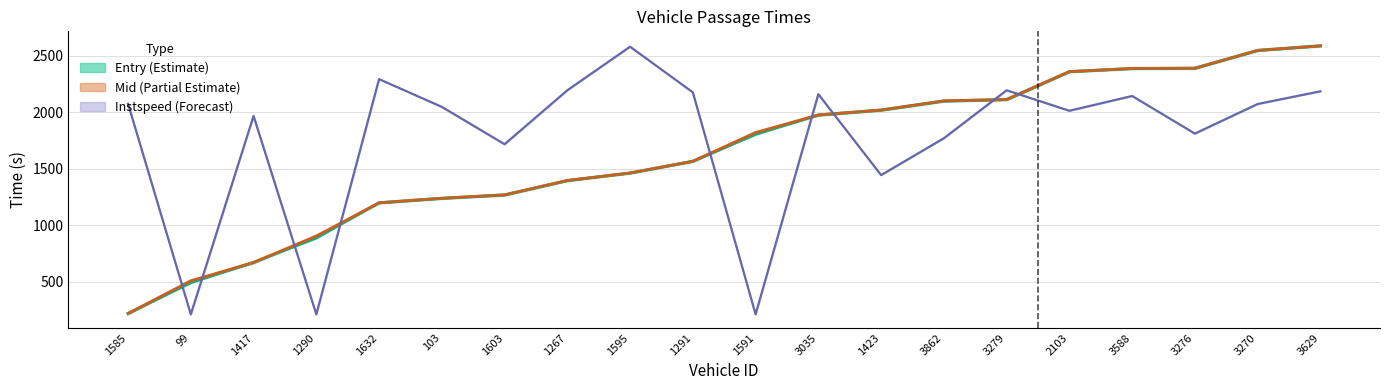

At which label does entry first exceed 1822?

1591